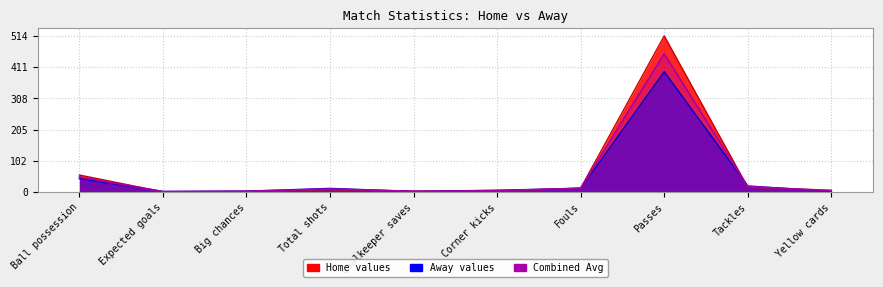

How many interior local peaks does the Home series have?

2